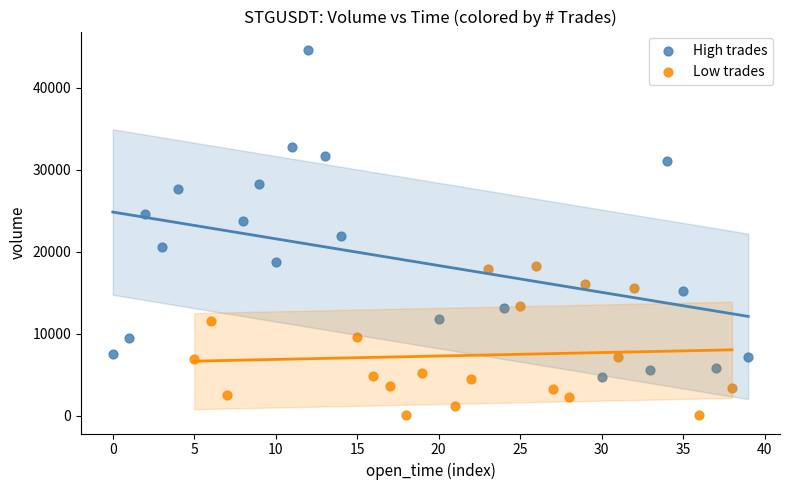

Which series has the widest spread of Y values?

High trades